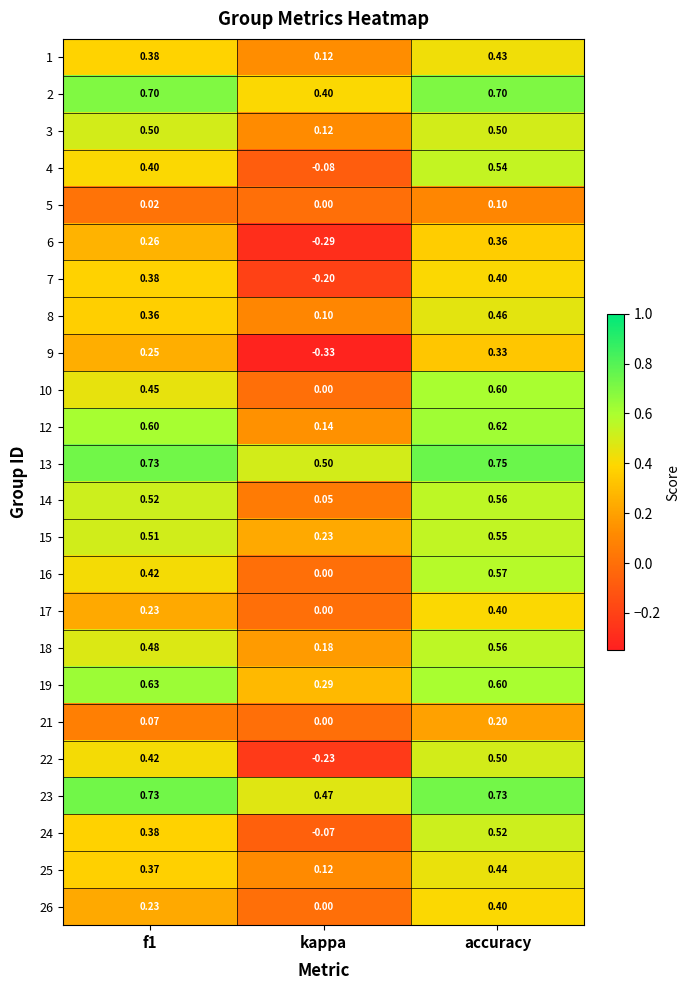

Is the value of 18 at accuracy greater than the value of 8 at accuracy?

Yes